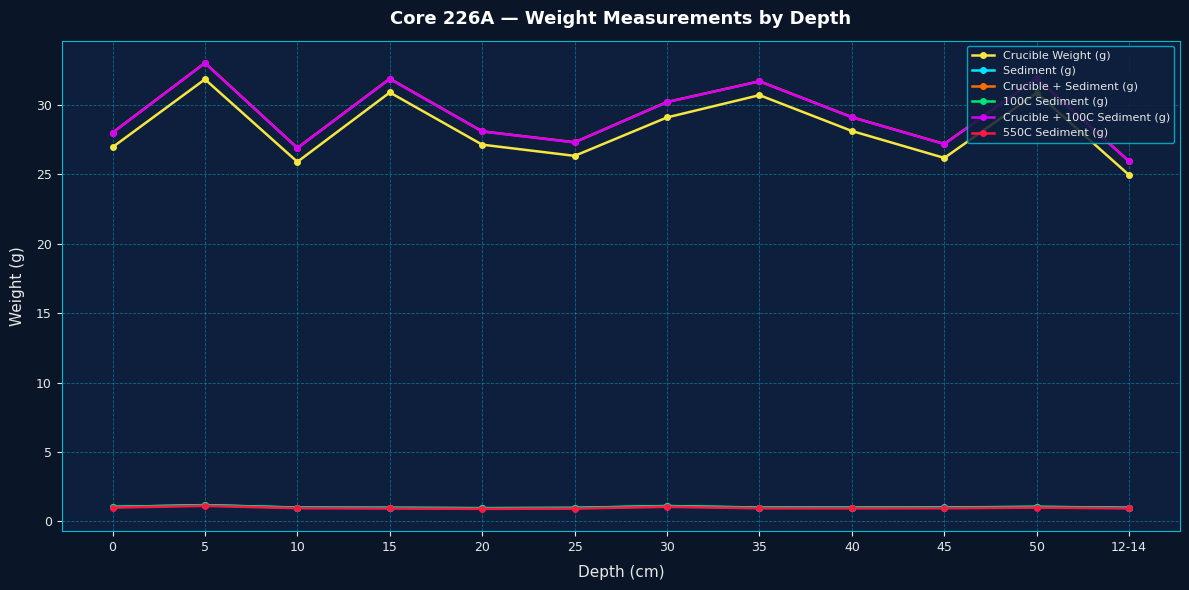

What is the sum of all 100C Sediment (g) values?

12.2